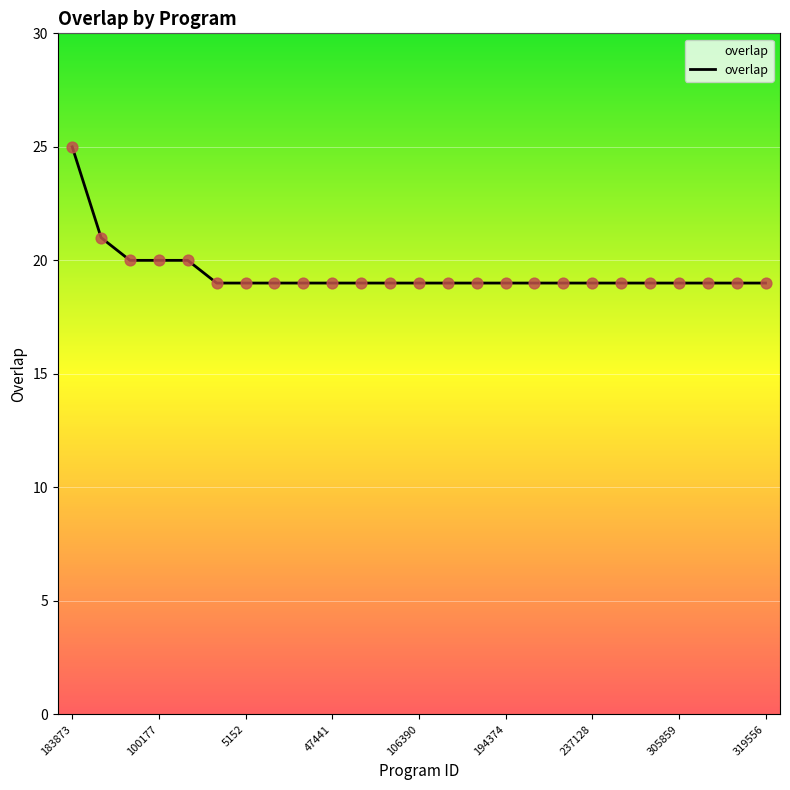

What is the greatest value displayed?

25